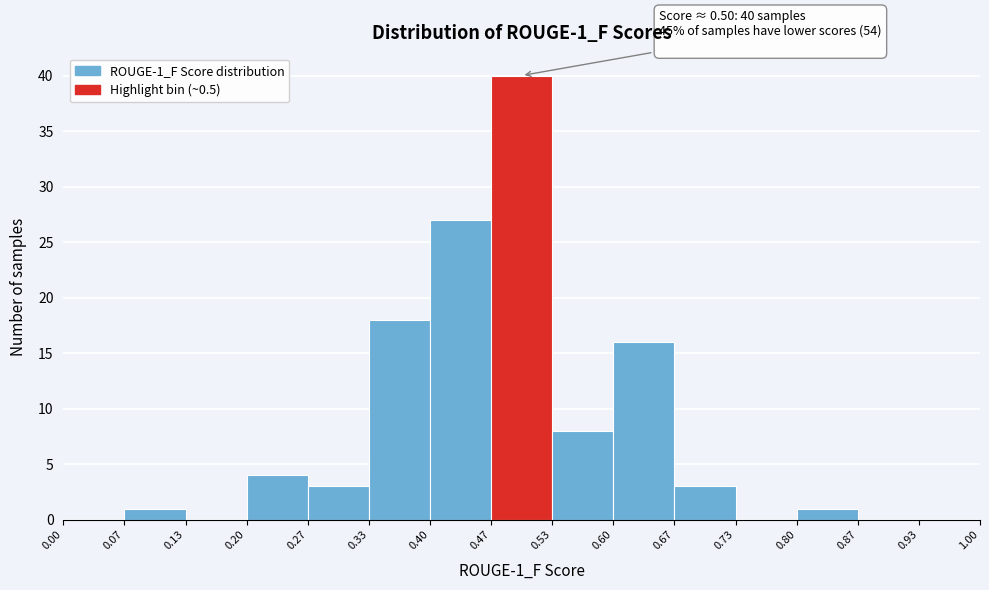

Which range on the x-axis has the tallest bar?

0.47 to 0.53